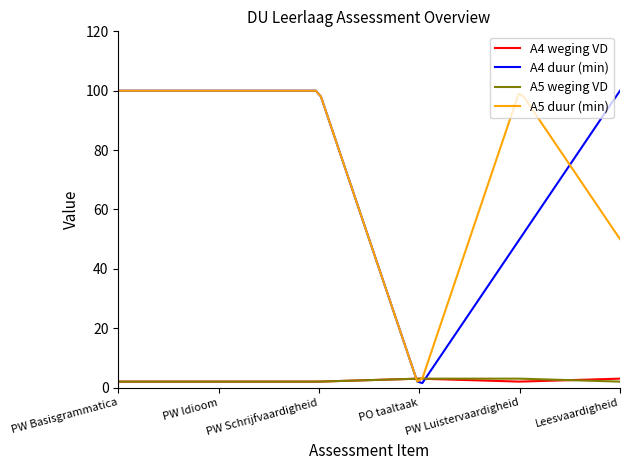

Which series has the widest spread of values?

A4 duur (min)